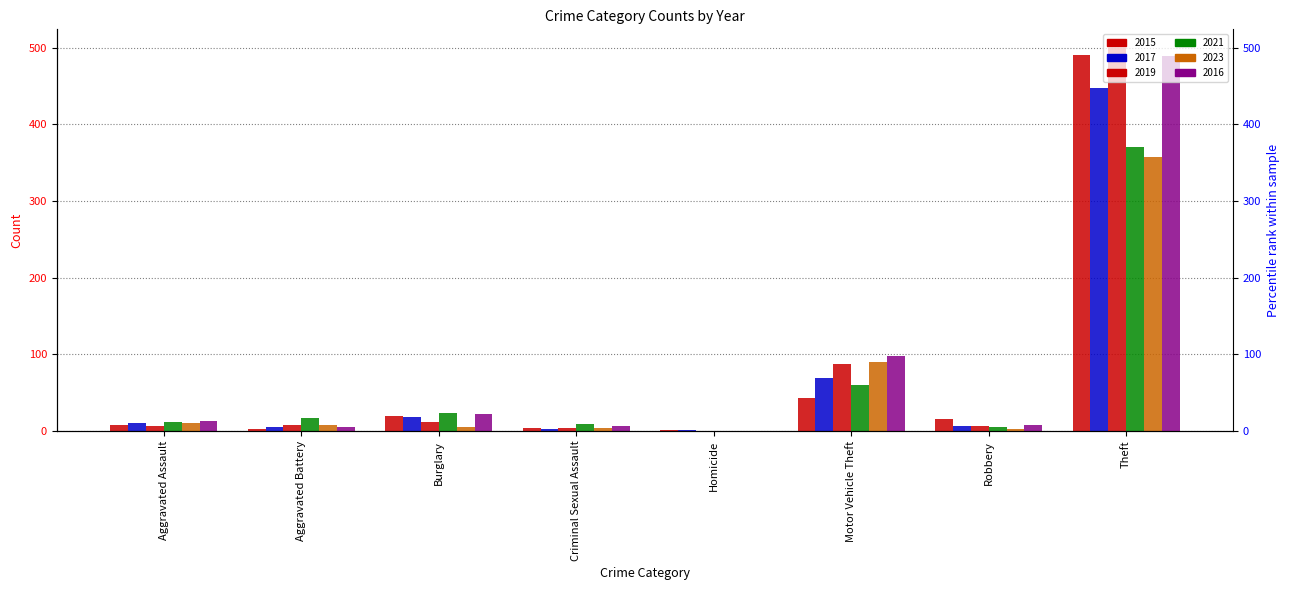

How many positive values does the 2019 series have?

7